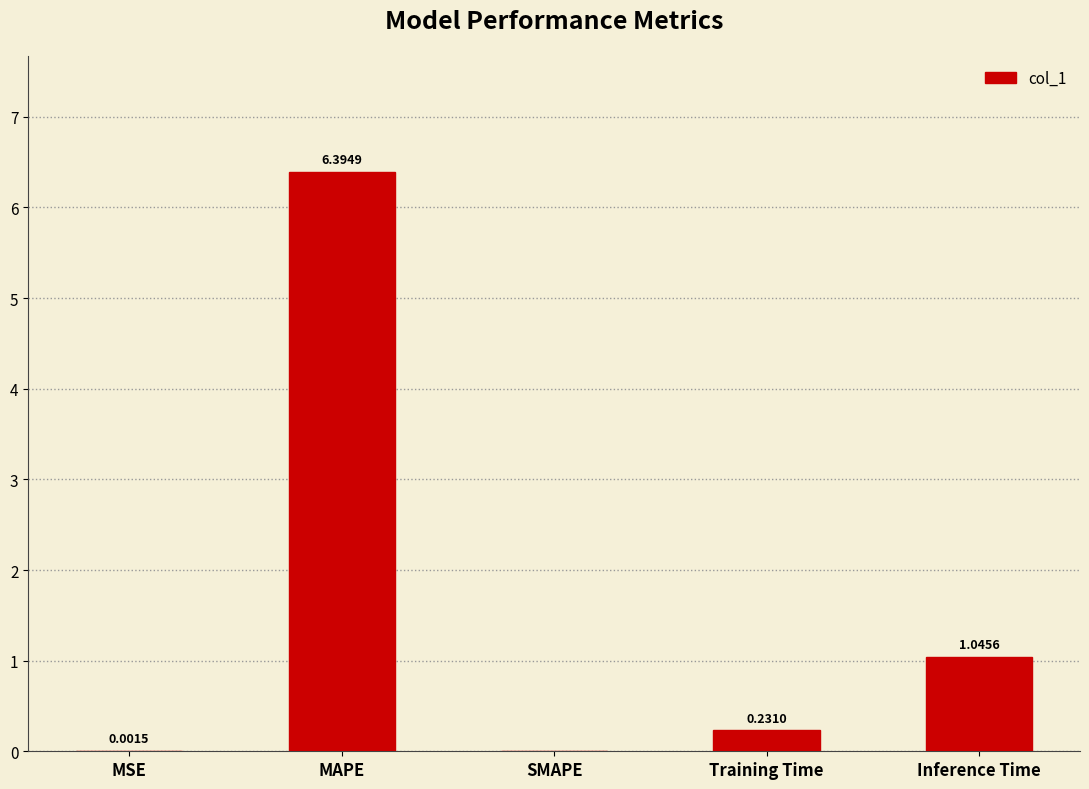

What is the sum of the values at Training Time and Inference Time?

1.3